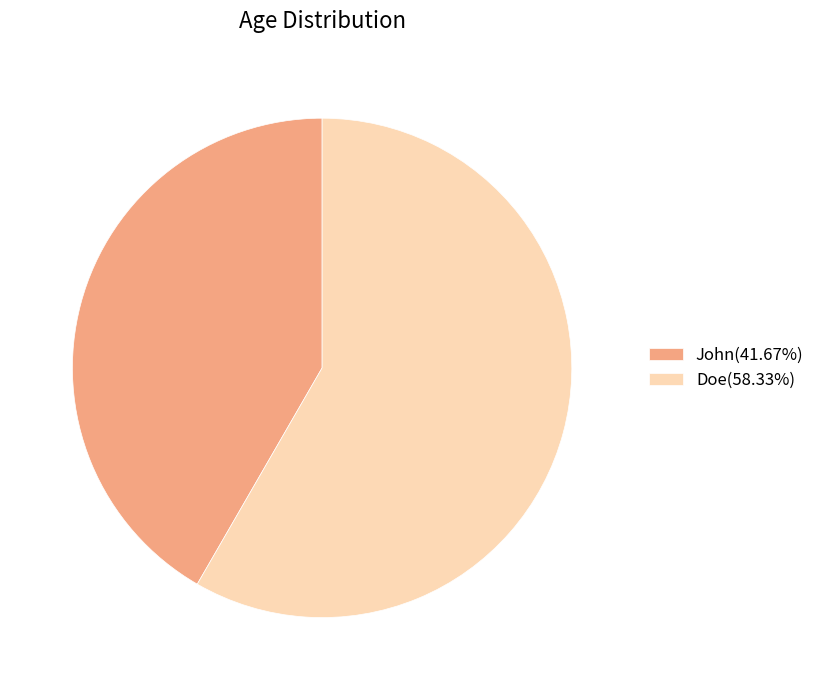

Approximately how many times larger is the value at John(41.67%) compared to Doe(58.33%)?

0.7